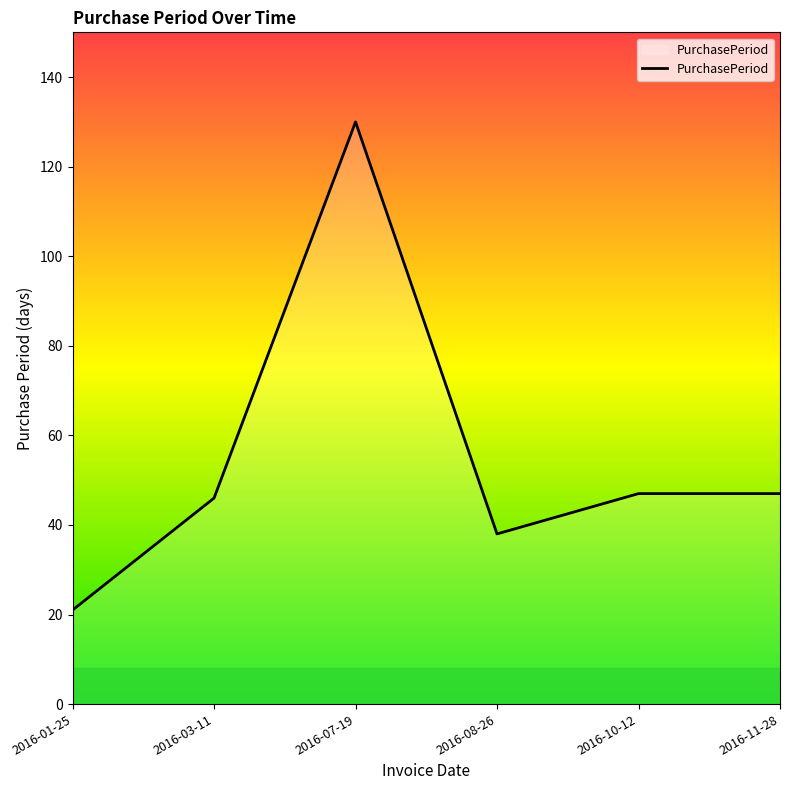

What is the change in value from 2016-01-25 to 2016-10-12?

+26